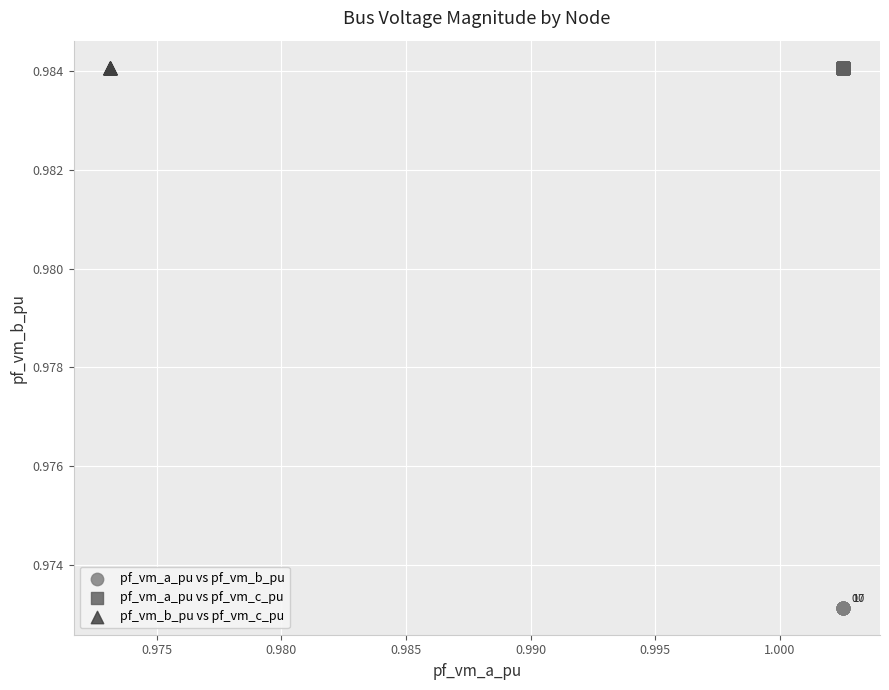

Which series contains the lowest Y value?

pf_vm_a_pu vs pf_vm_b_pu